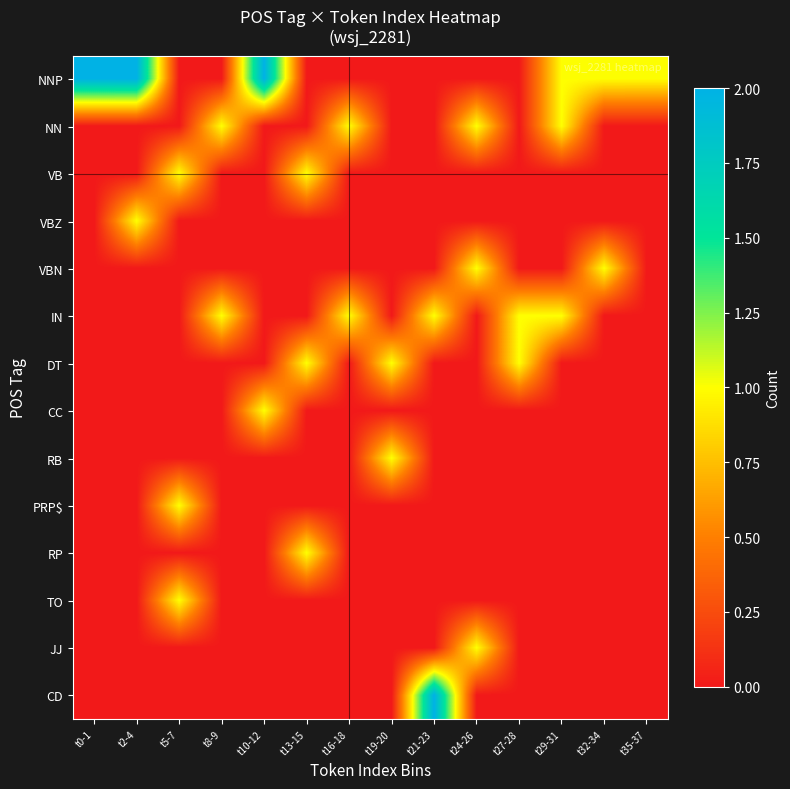

How many data points does each series have?

14